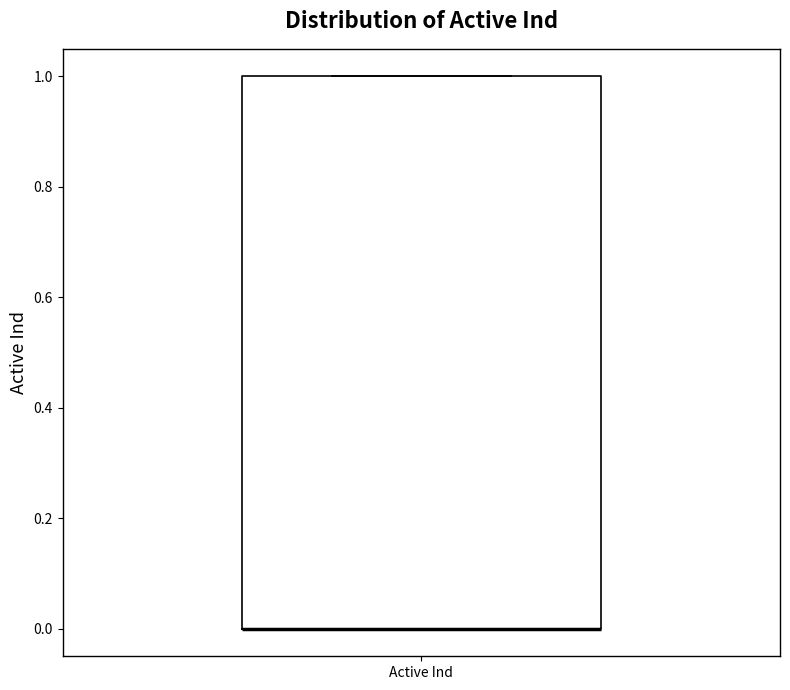

Transcribe this box plot: give where the median line is, the range the box spans, and where the two whiskers end, as read against the y-axis. The values are not printed on the chart, so give them approximately, as read against the axis.

median 0 (drawn on the box's lower edge), box 0 to 1, whiskers 0 to 1